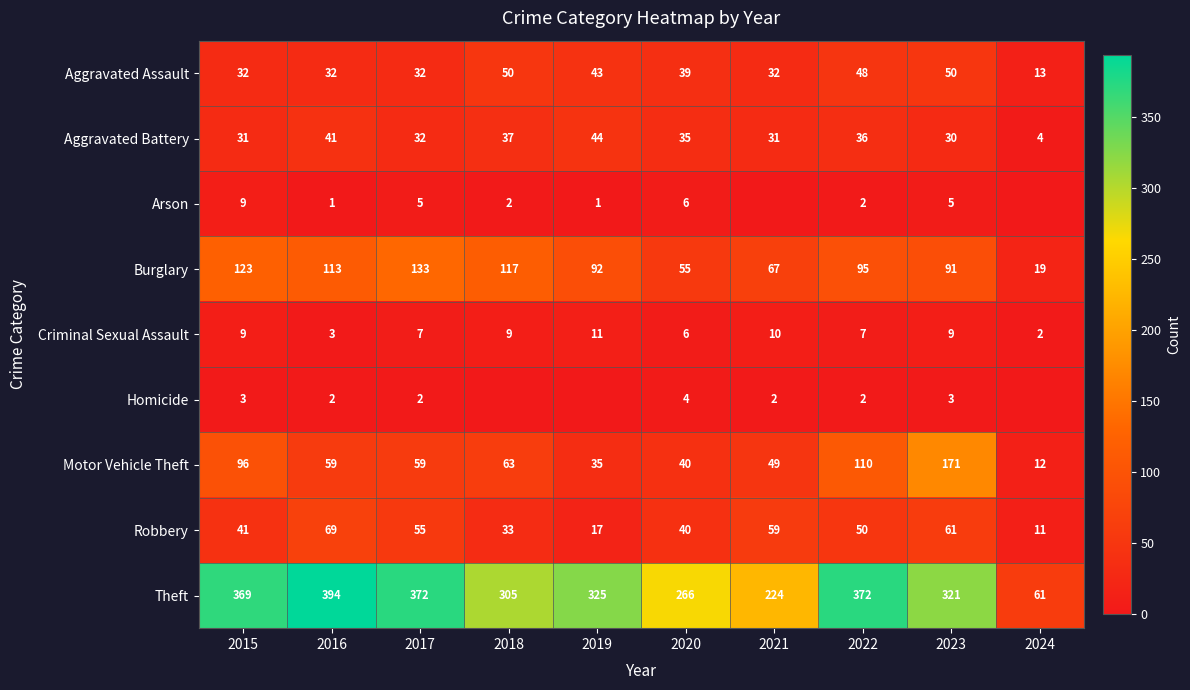

True or false: Motor Vehicle Theft has a value of 110 at 2022.

True